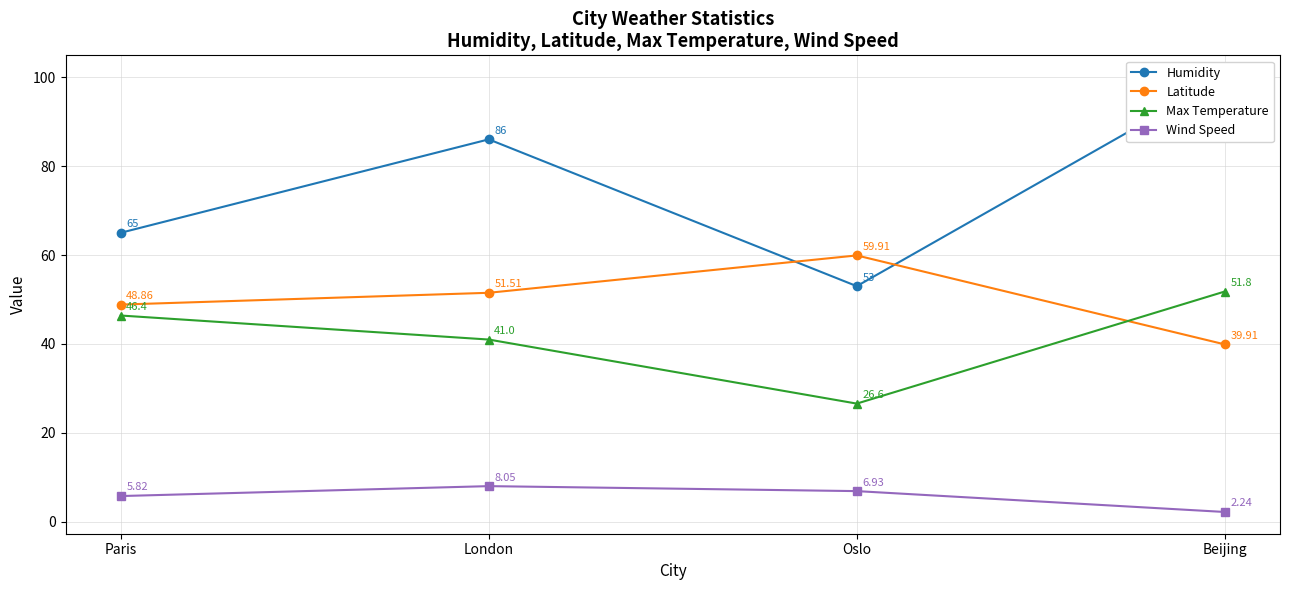

What is the sum of the Latitude values at Paris and Oslo?

108.8